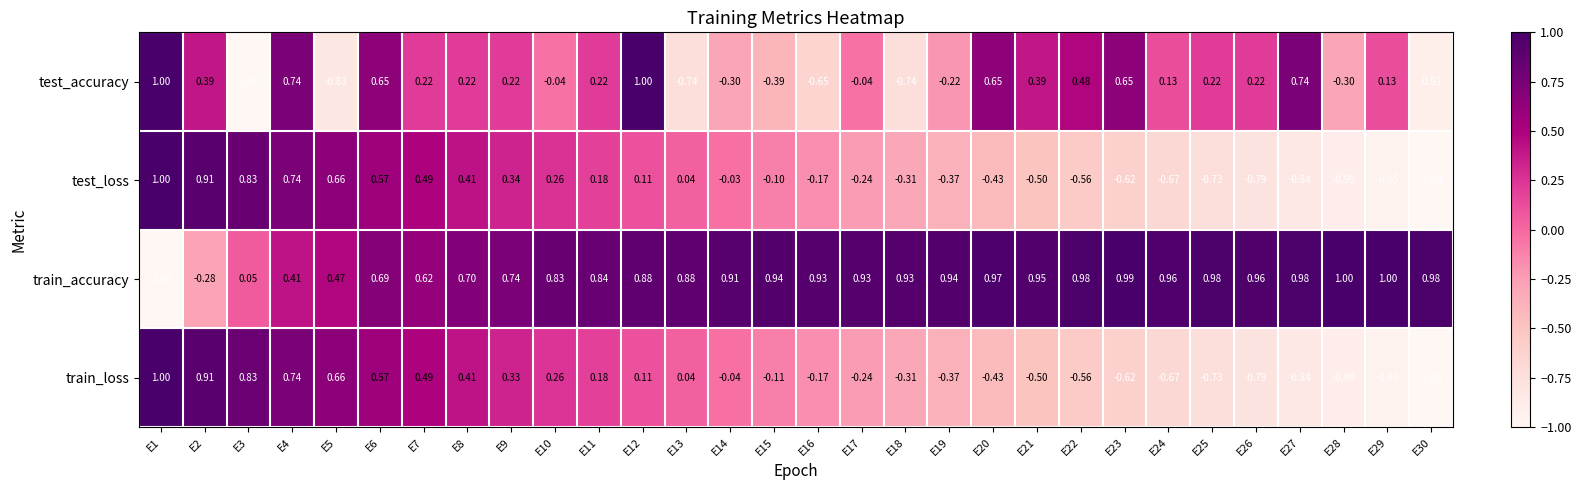

At which category is the sum across all series the highest?

E4